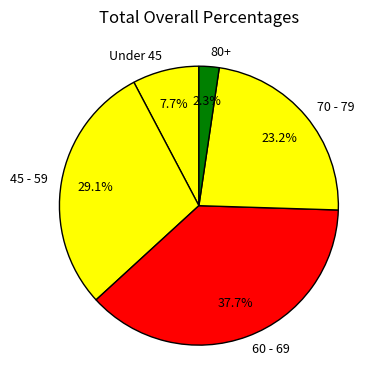

Does 80+ account for over 50% of the chart?

No